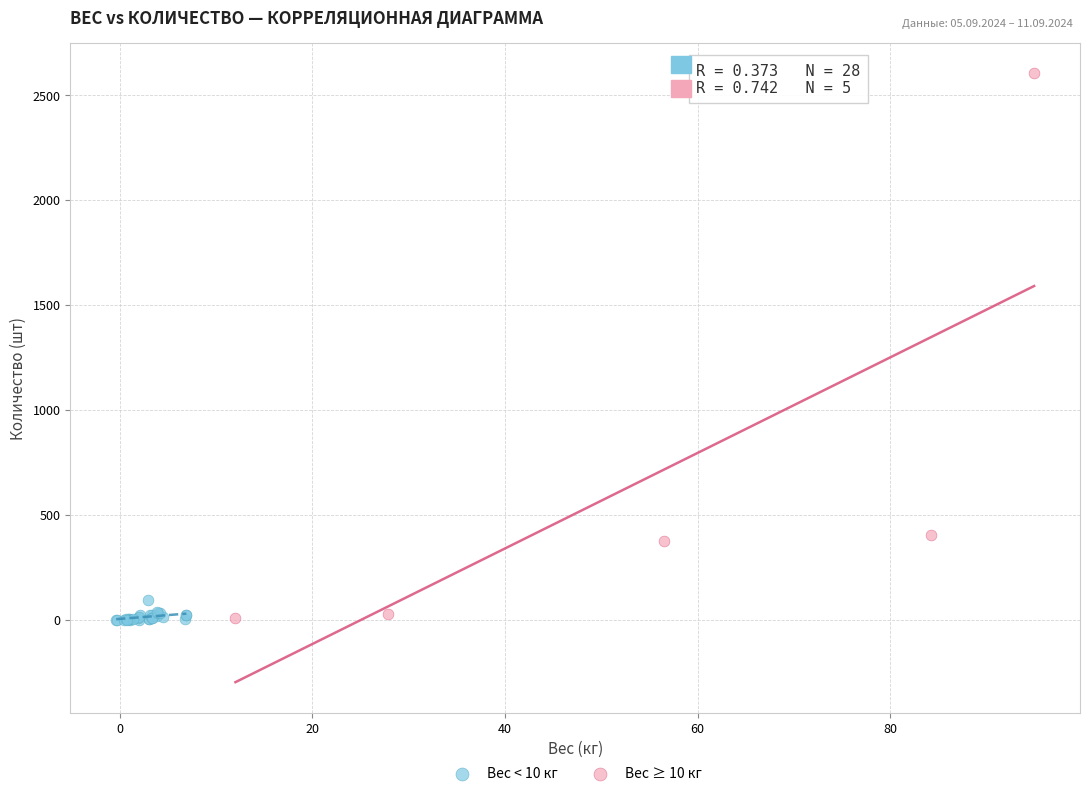

What are all the series names shown in the legend?

Вес < 10 кг, Вес ≥ 10 кг